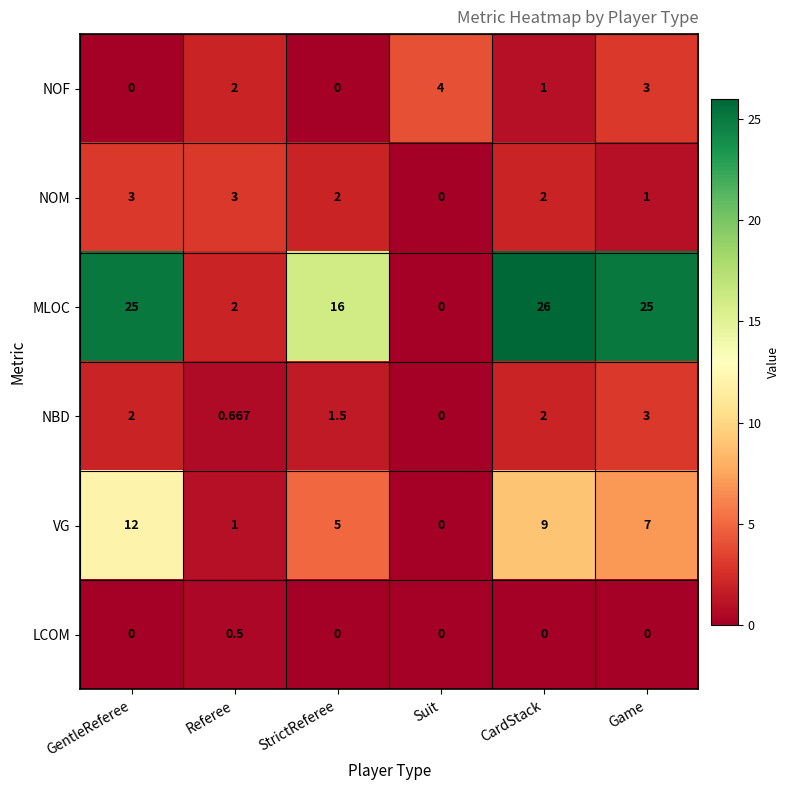

At which category is the sum across all series the highest?

GentleReferee